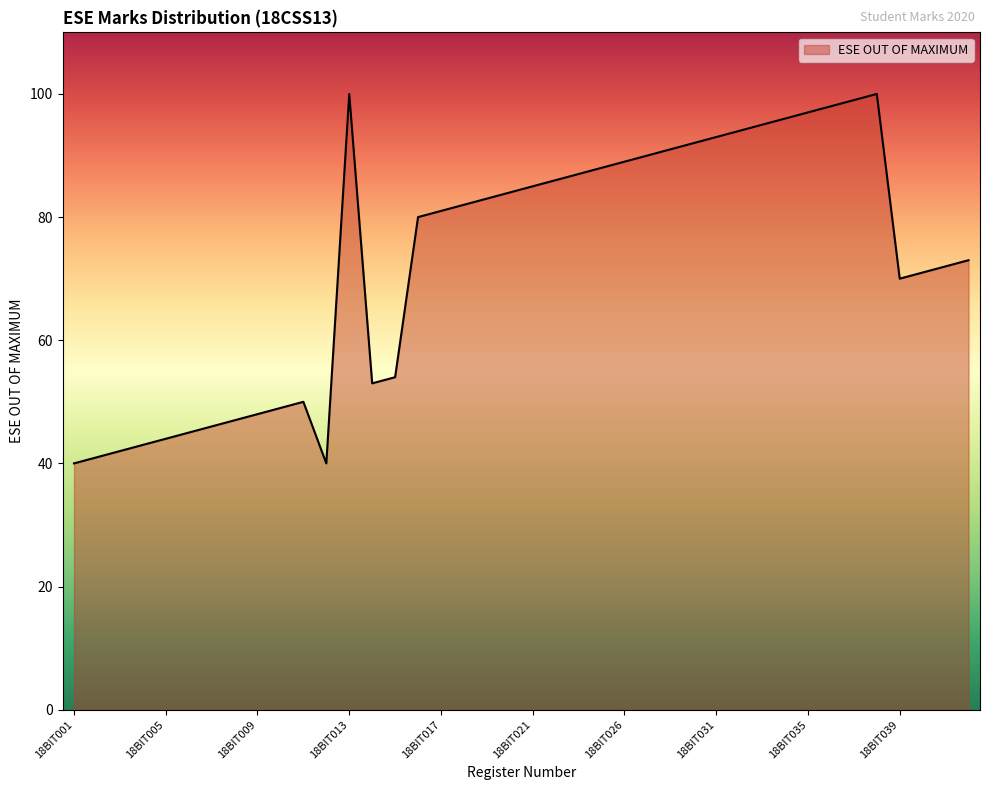

How many interior local peaks (higher than both neighbors) does the data have?

3